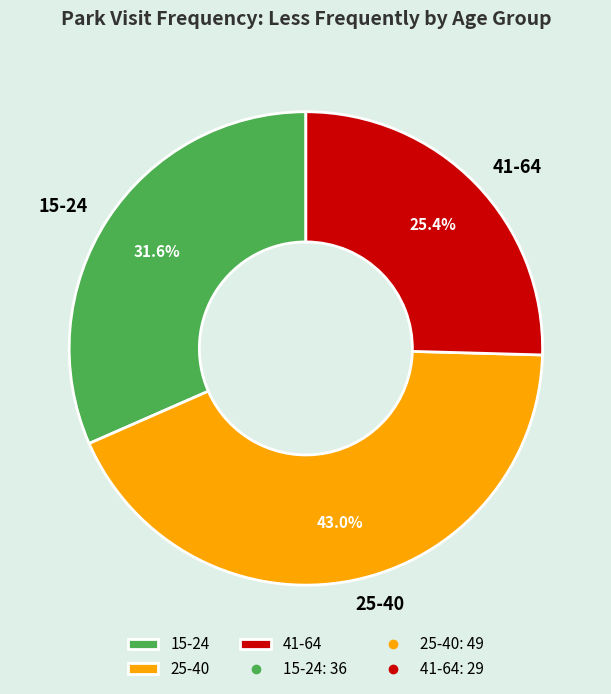

Combined, what portion of the pie is 41-64 and 15-24?

57.0%